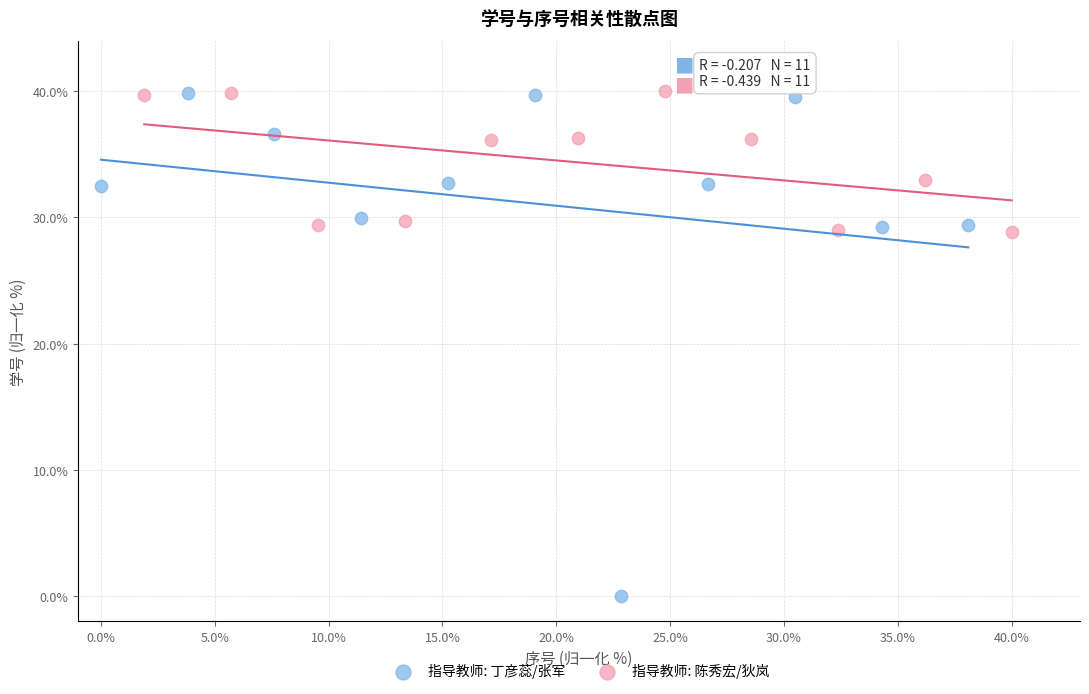

Which series contains the lowest Y value?

指导教师: 丁彦蕊/张军